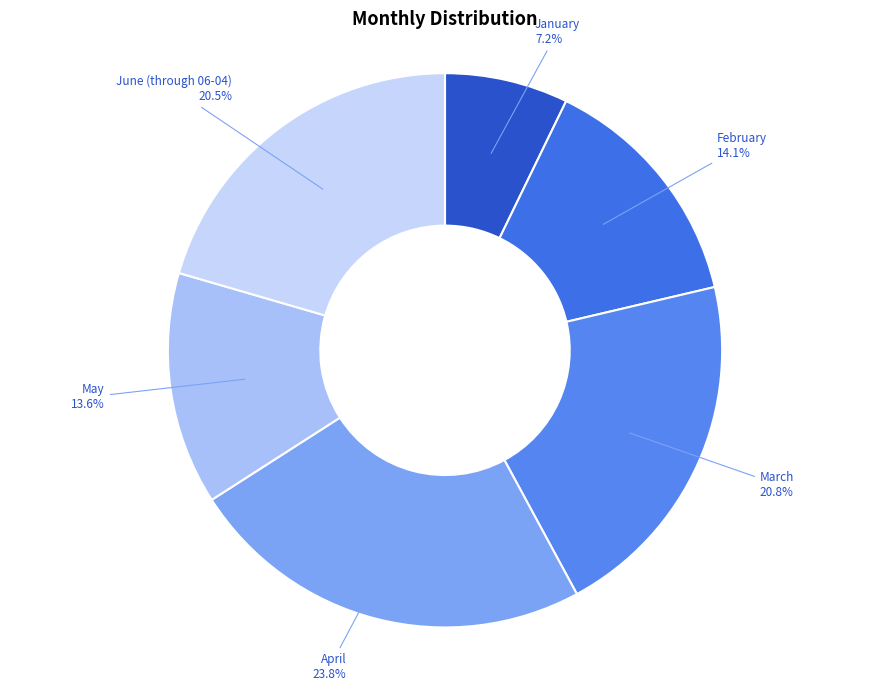

How many segments does this pie chart have?

6